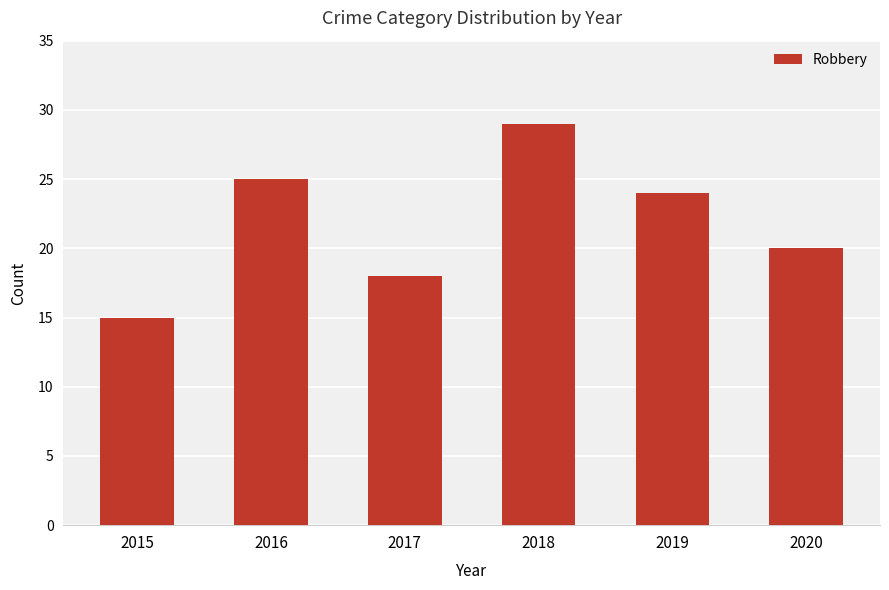

What is the smallest value displayed?

15